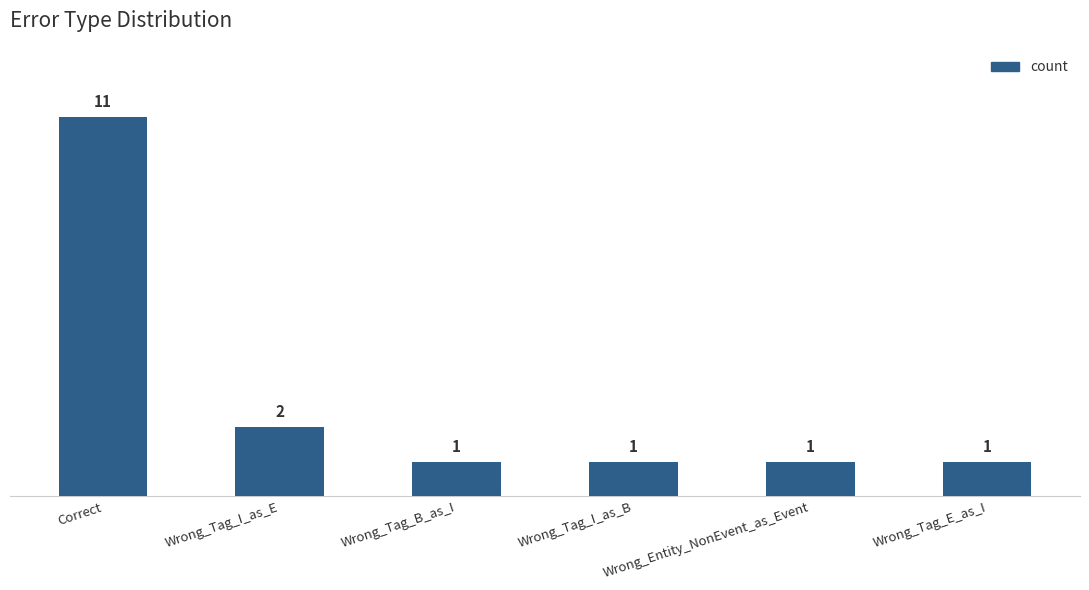

Count the number of data series in this chart.

1